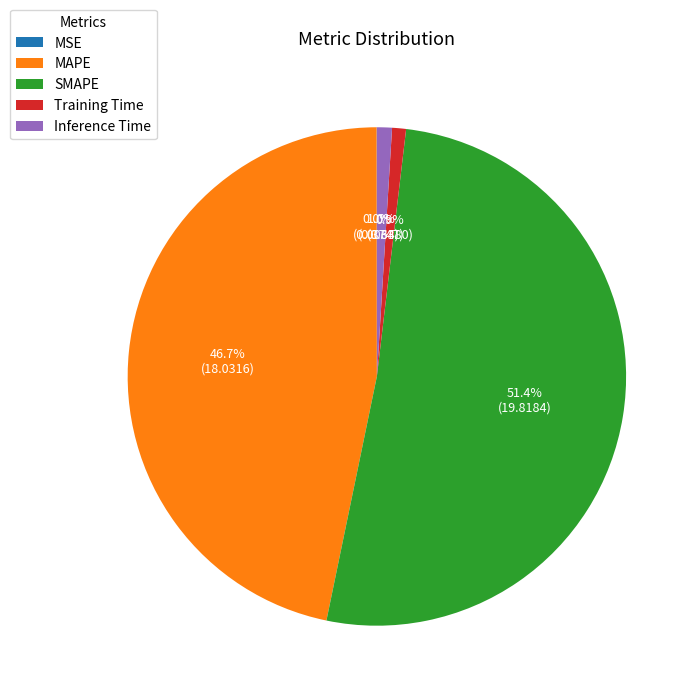

What portion of the pie excludes SMAPE?

48.6%